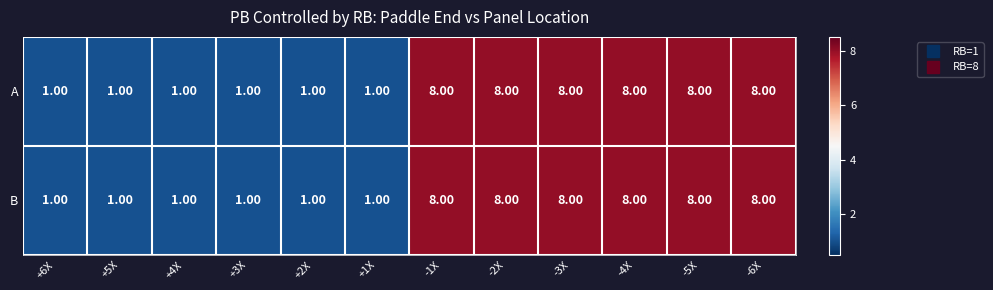

What is the sum of the B values at -5X and +6X?

9